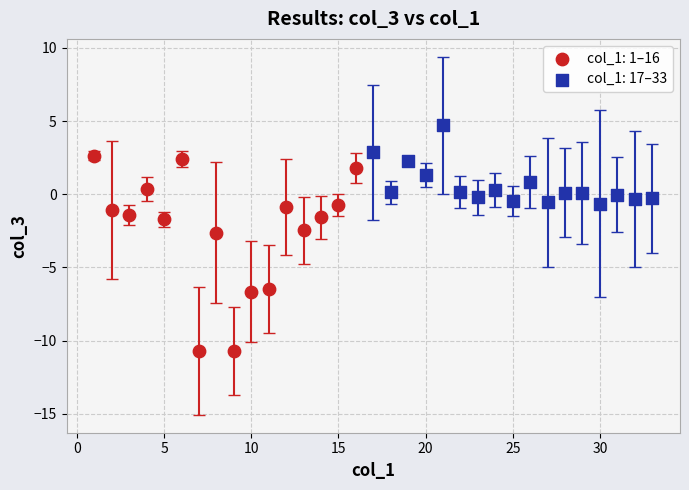

Which series has the widest spread of Y values?

col_1: 1–16